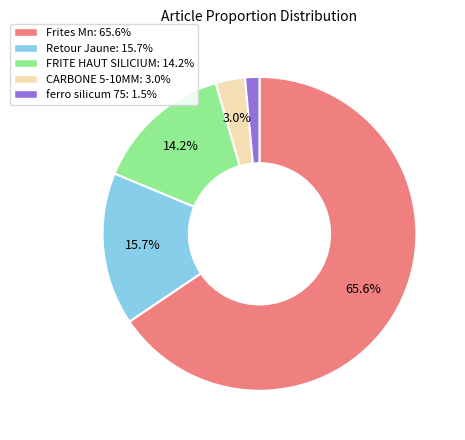

Combined, do ferro silicum 75: 1.5% and FRITE HAUT SILICIUM: 14.2% account for over 50%?

No